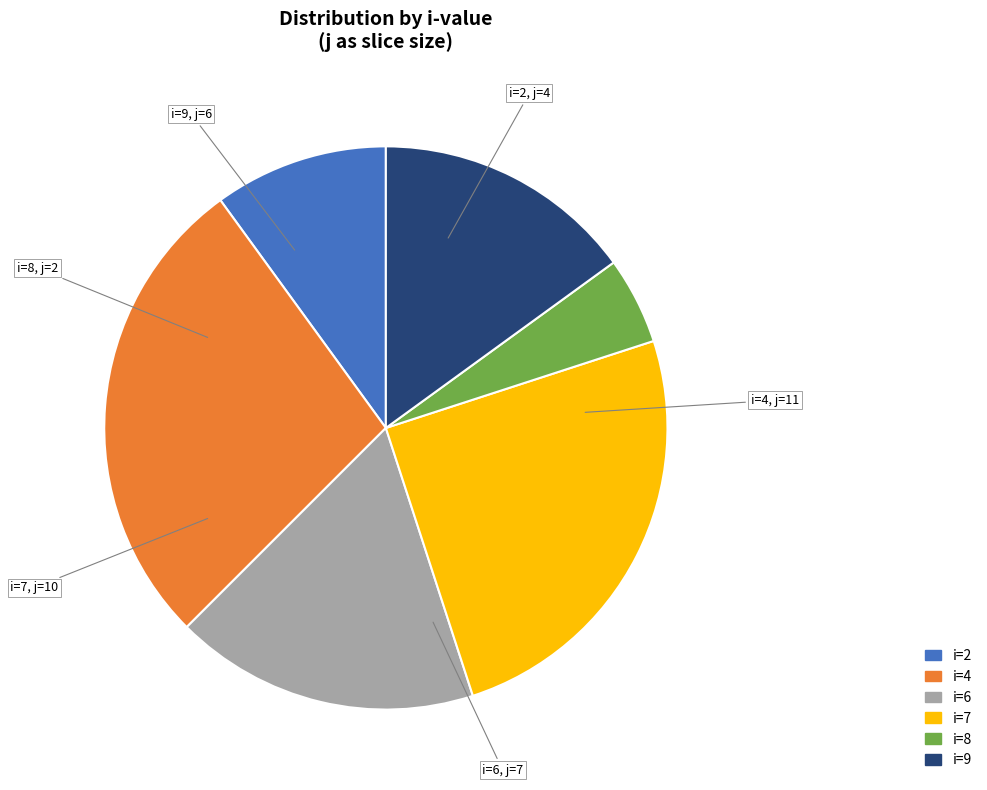

Is there a majority slice in this chart?

No